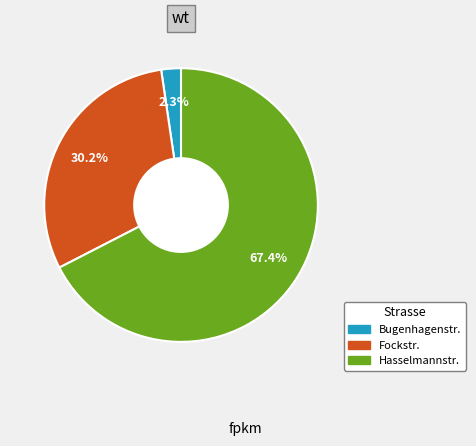

What percentage is the Bugenhagenstr. slice, to the nearest percent?

2%